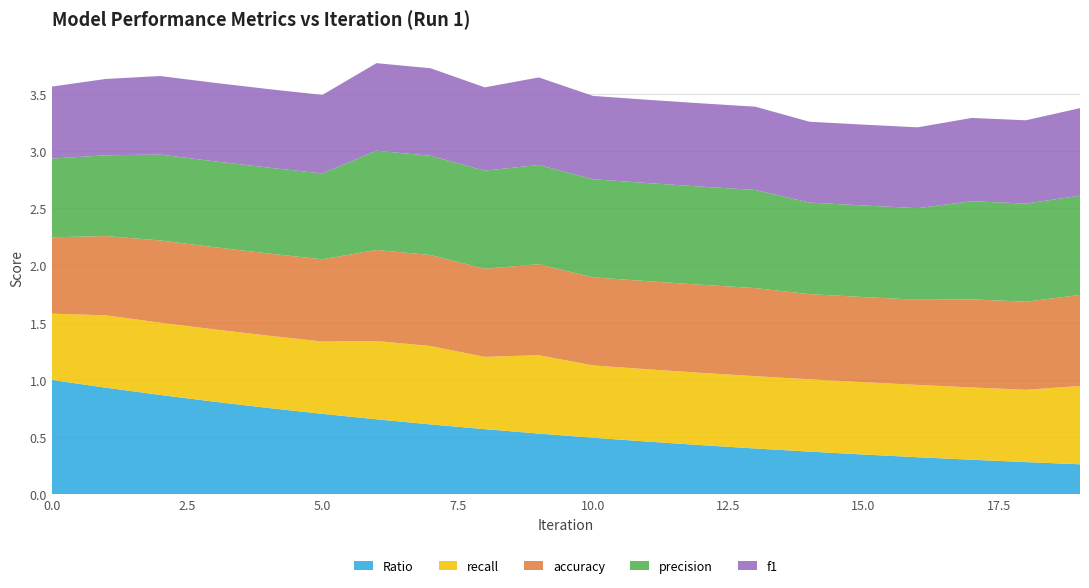

Reading left to right, list all the values displayed in this chart.

f1: 0.6	0.7	0.7	0.7	0.7	0.7	0.8	0.8	0.7	0.8	0.7	0.7	0.7	0.7	0.7	0.7	0.7	0.7	0.7	0.8
precision: 0.7	0.7	0.8	0.8	0.8	0.8	0.9	0.9	0.9	0.9	0.9	0.9	0.9	0.9	0.8	0.8	0.8	0.9	0.9	0.9
recall: 0.6	0.6	0.6	0.6	0.6	0.6	0.7	0.7	0.6	0.7	0.6	0.6	0.6	0.6	0.6	0.6	0.6	0.6	0.6	0.7
accuracy: 0.7	0.7	0.7	0.7	0.7	0.7	0.8	0.8	0.8	0.8	0.8	0.8	0.8	0.8	0.7	0.7	0.7	0.8	0.8	0.8
Ratio: 1.0	0.9	0.9	0.8	0.8	0.7	0.7	0.6	0.6	0.5	0.5	0.5	0.4	0.4	0.4	0.3	0.3	0.3	0.3	0.3